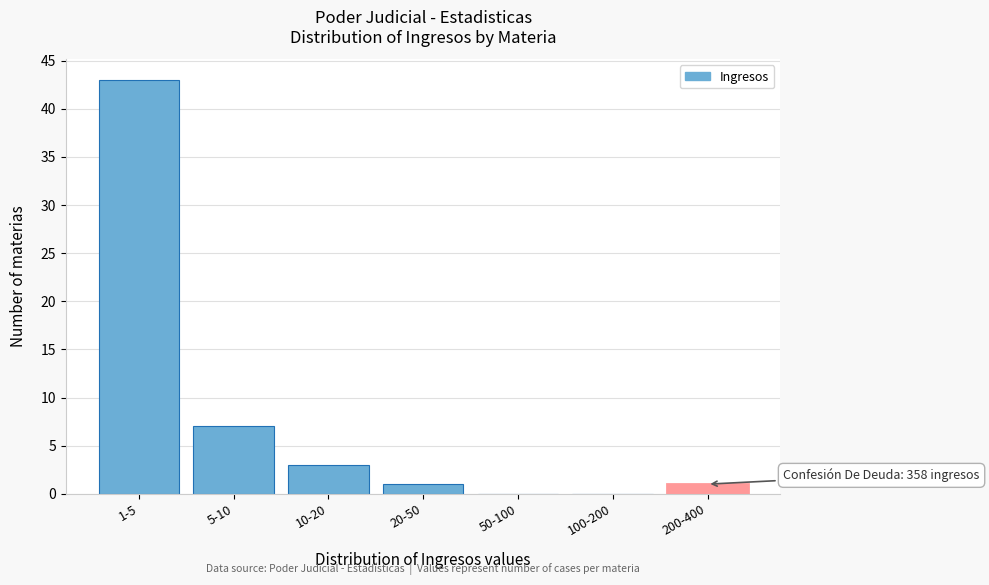

Reading left to right, transcribe all the data shown in this chart.

1-5=43	5-10=7	10-20=3	20-50=1	50-100=0	100-200=0	200-400=1